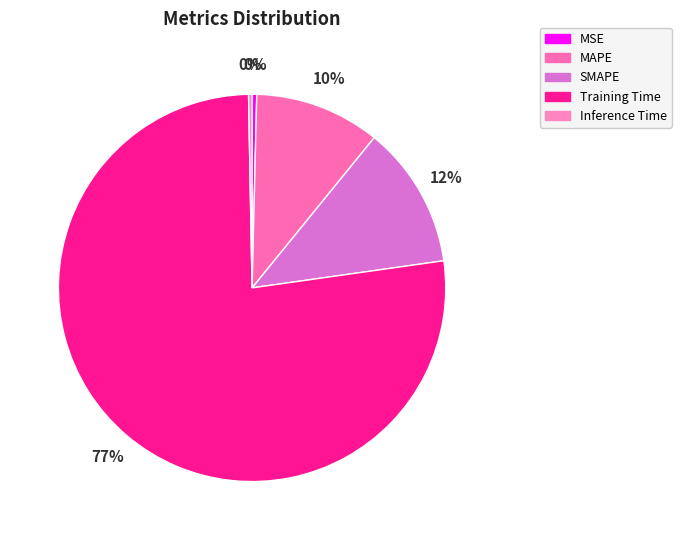

Does any single category account for the majority?

Yes